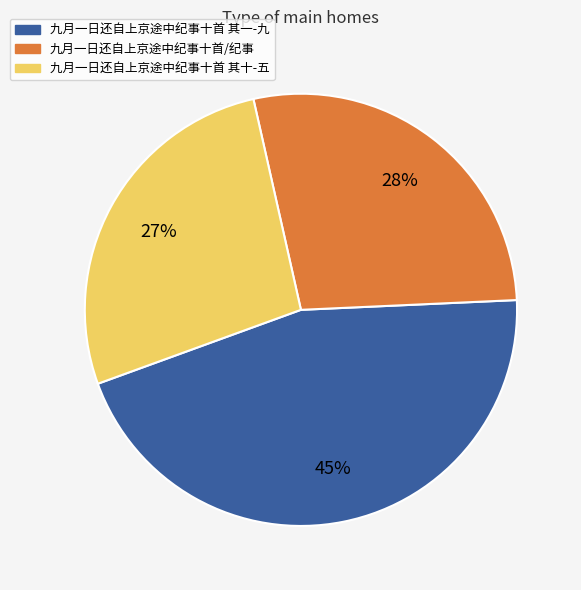

To the nearest percent, what is the average slice percentage?

33%